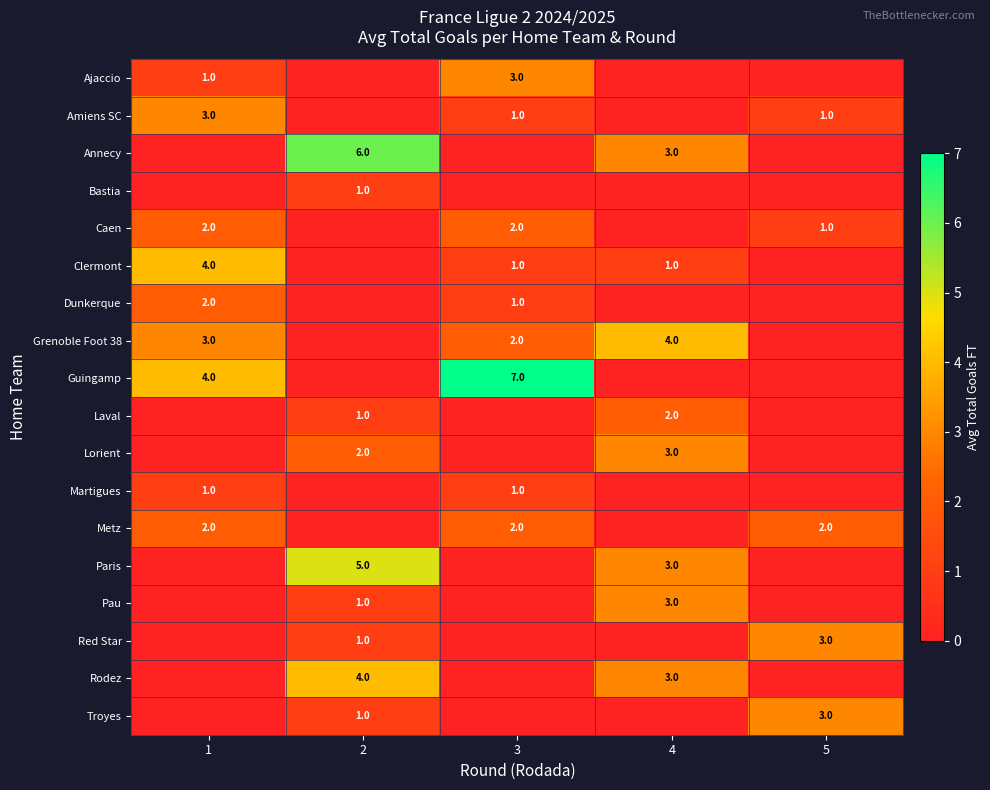

Is it true that Clermont equals 1 at 3?

True